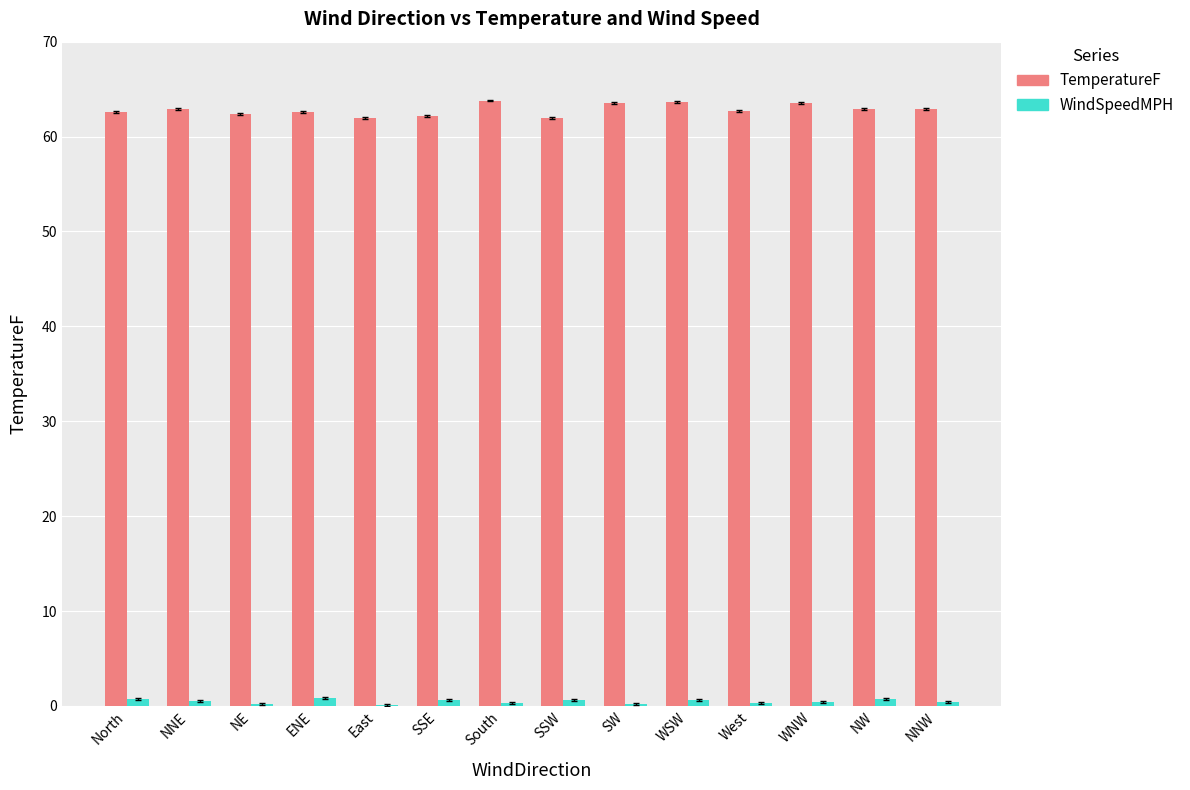

Which series has the largest total across all categories?

TemperatureF